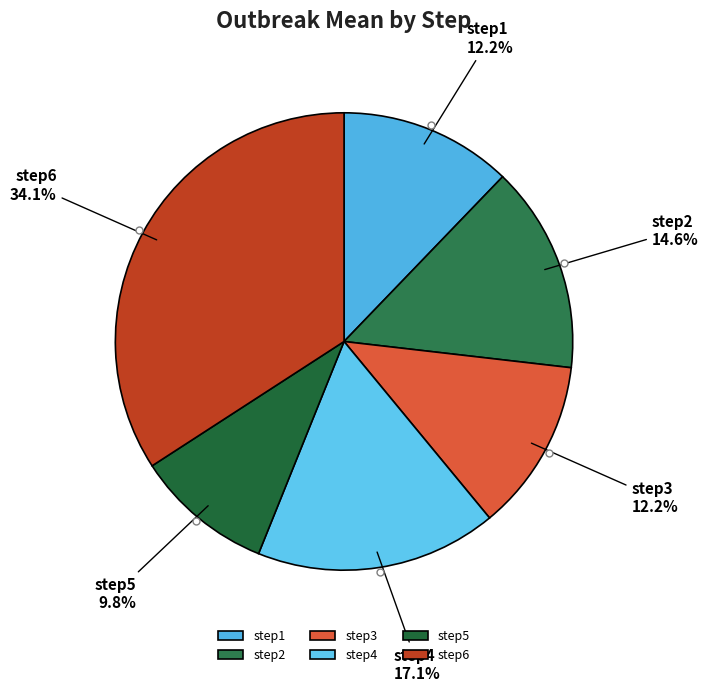

True or false: step3 accounts for 12% of the total.

True